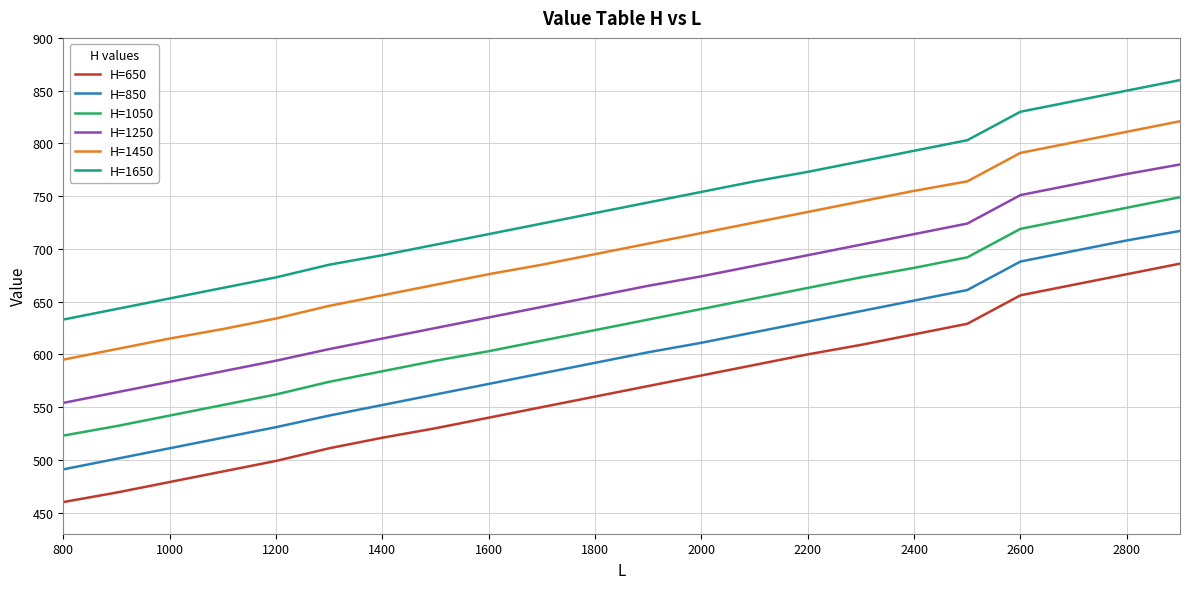

Reading left to right, transcribe all the data shown in this chart.

H=650: 460	469	479	489	499	511	521	530	540	550	560	570	580	590	600	609	619	629	656	666	676	686
H=850: 491	501	511	521	531	542	552	562	572	582	592	602	611	621	631	641	651	661	688	698	708	717
H=1050: 523	532	542	552	562	574	584	594	603	613	623	633	643	653	663	673	682	692	719	729	739	749
H=1250: 554	564	574	584	594	605	615	625	635	645	655	665	674	684	694	704	714	724	751	761	771	780
H=1450: 595	605	615	624	634	646	656	666	676	685	695	705	715	725	735	745	755	764	791	801	811	821
H=1650: 633	643	653	663	673	685	694	704	714	724	734	744	754	764	773	783	793	803	830	840	850	860